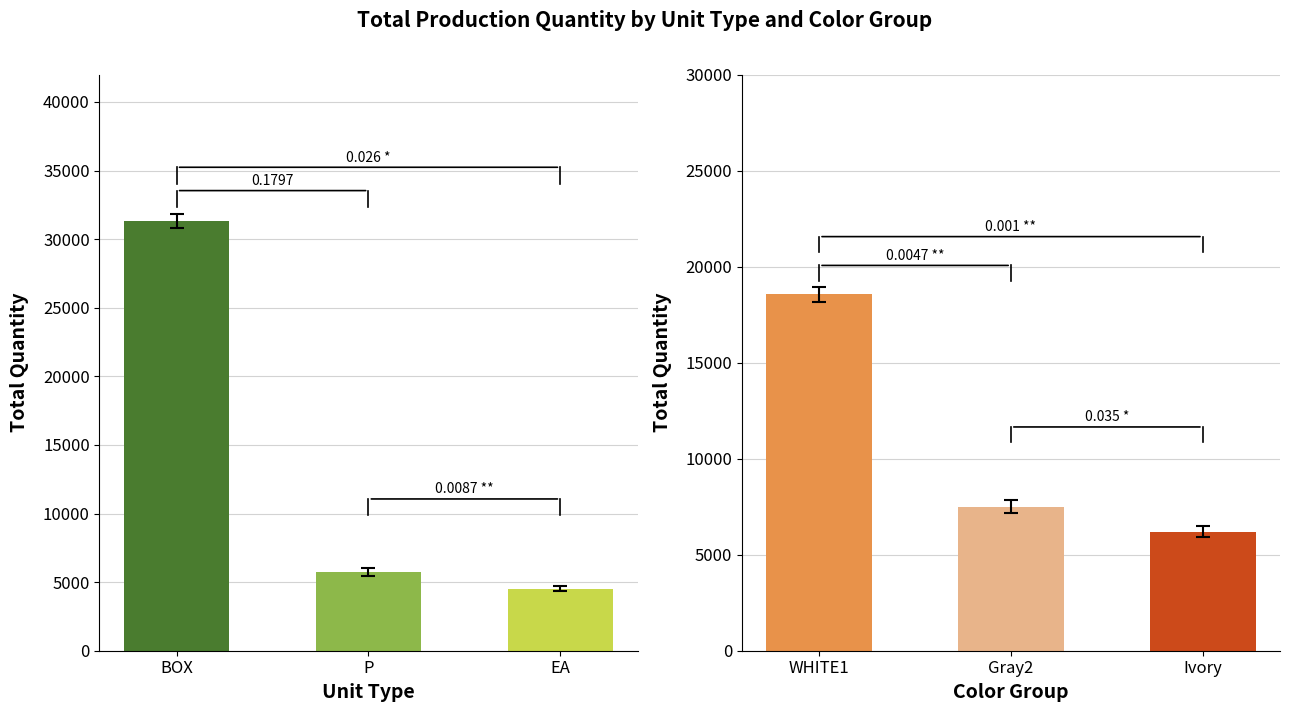

The chart shows a value of 4528 at EA. True or false?

True